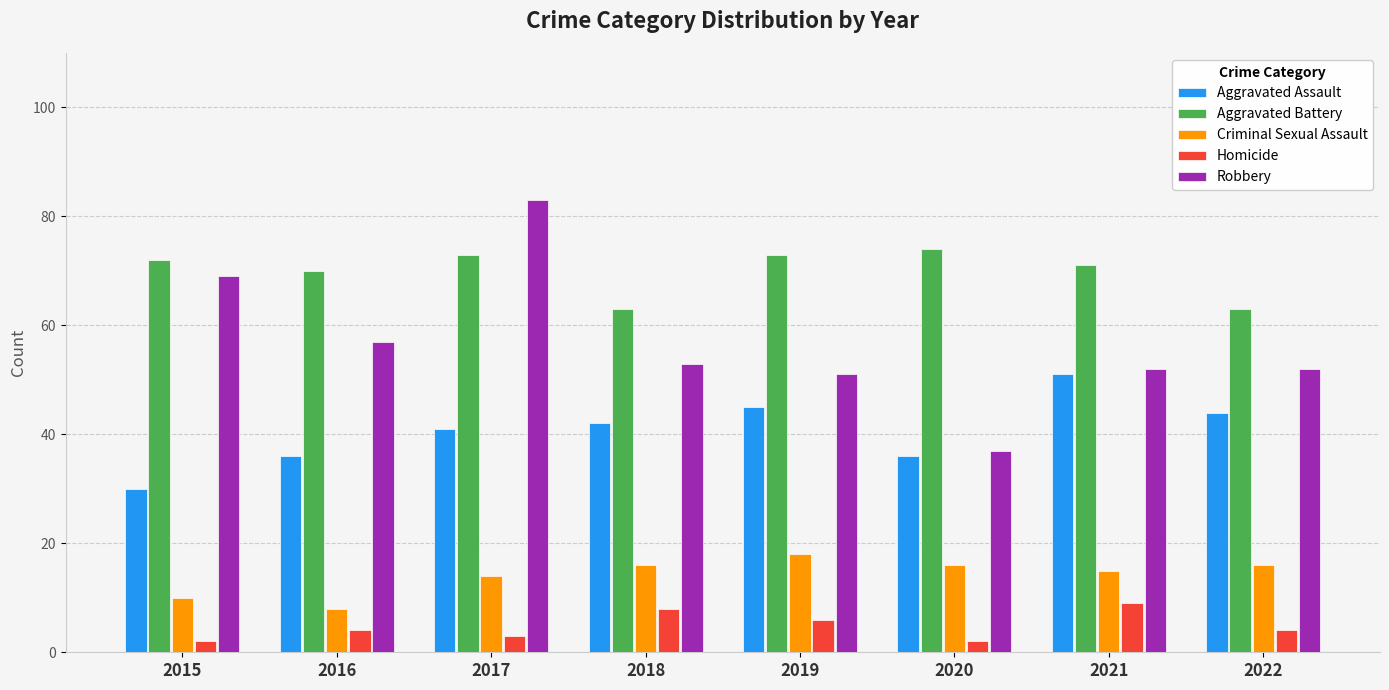

What is the total value across all series at 2021?

198